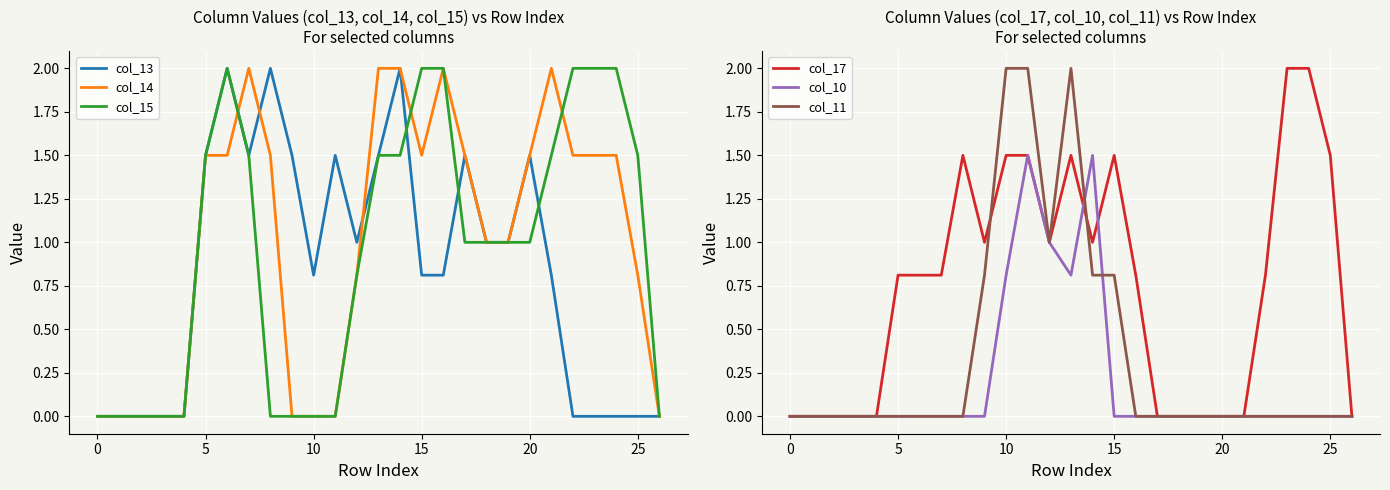

The value of col_15 at 20 is 1.0. True or false?

True